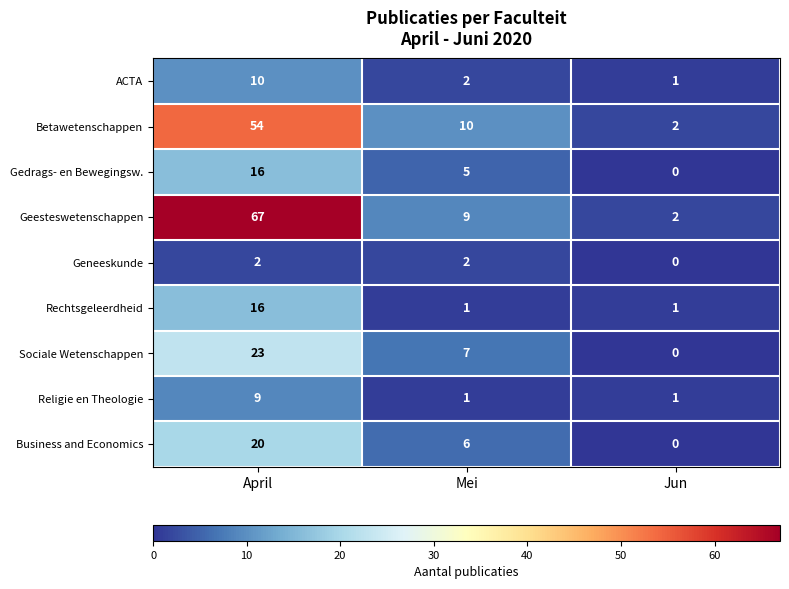

Reading left to right, what are all the values shown in this chart?

ACTA: 10	2	1
Betawetenschappen: 54	10	2
Gedrags- en Bewegingsw.: 16	5	0
Geesteswetenschappen: 67	9	2
Geneeskunde: 2	2	0
Rechtsgeleerdheid: 16	1	1
Sociale Wetenschappen: 23	7	0
Religie en Theologie: 9	1	1
Business and Economics: 20	6	0